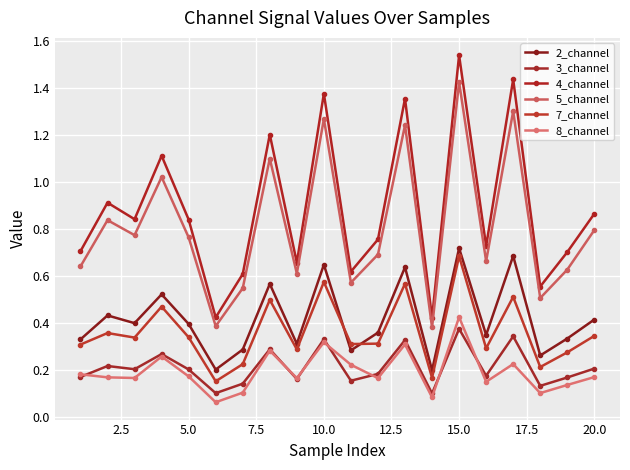

How many lines are shown in the chart?

6